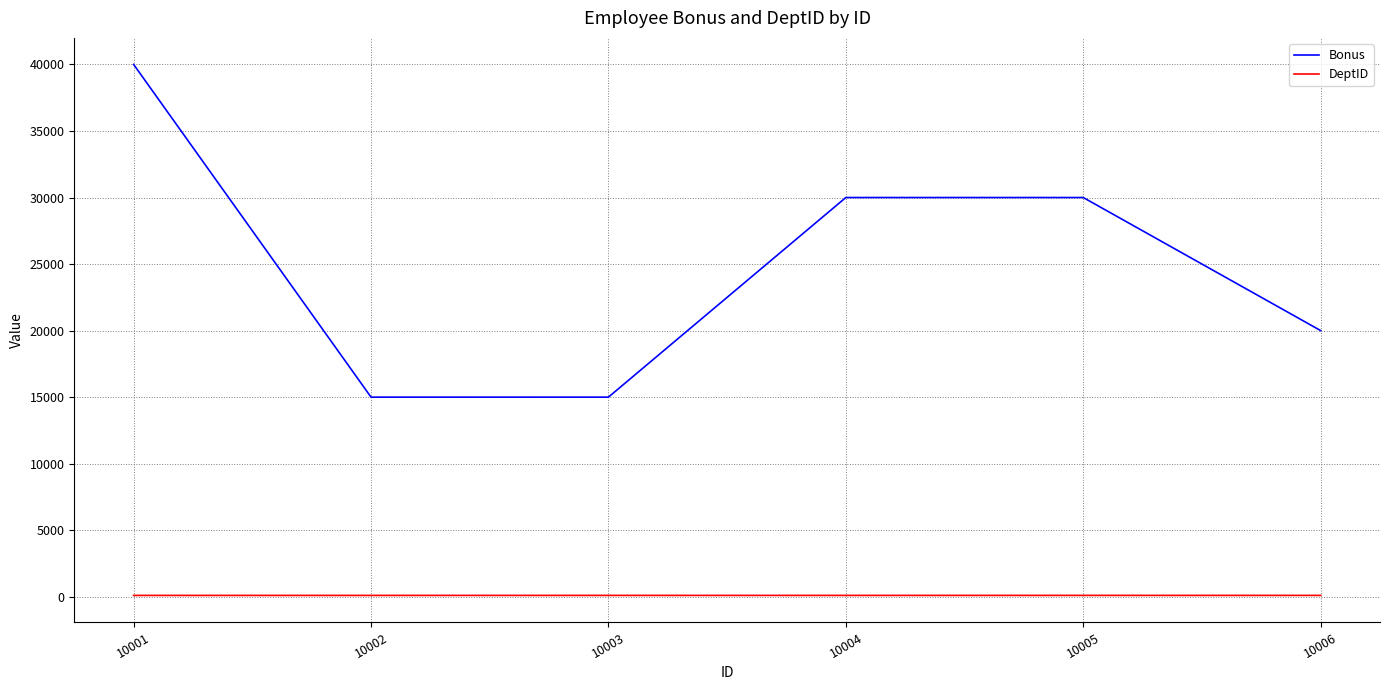

At which category does the chart reach its peak across all series?

10001